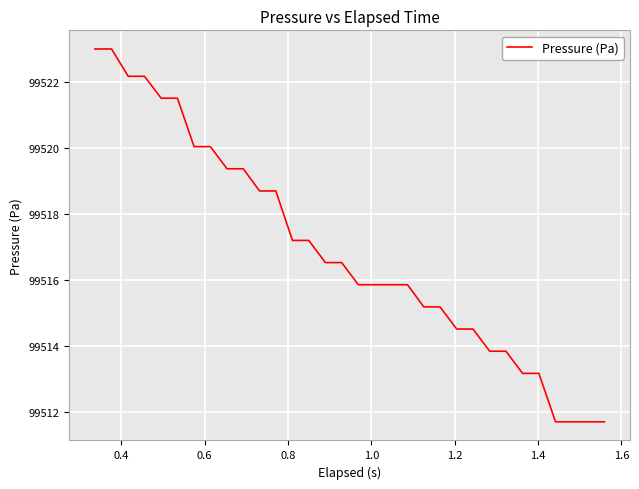

What is the difference between the maximum and minimum values?

11.3